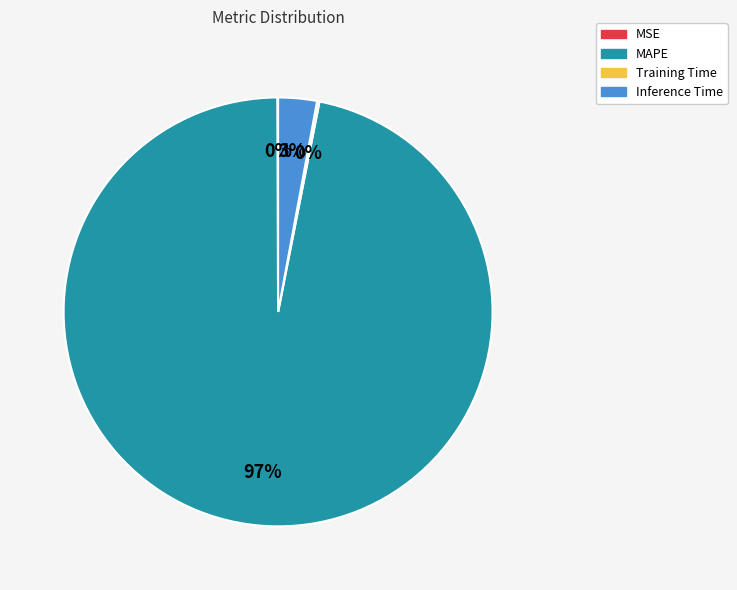

To the nearest percent, what is the average slice percentage?

25%